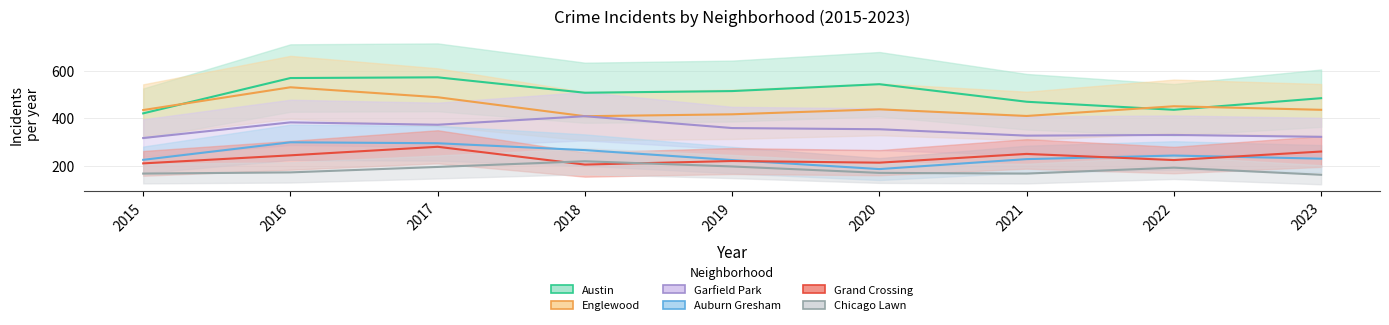

True or false: Austin has more than 0 interior local peaks.

True